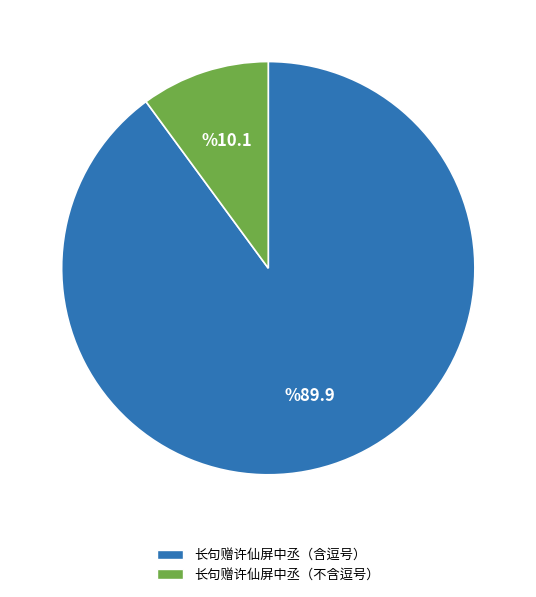

Is the sum of 长句赠许仙屏中丞（含逗号） and 长句赠许仙屏中丞（不含逗号） greater than half?

Yes